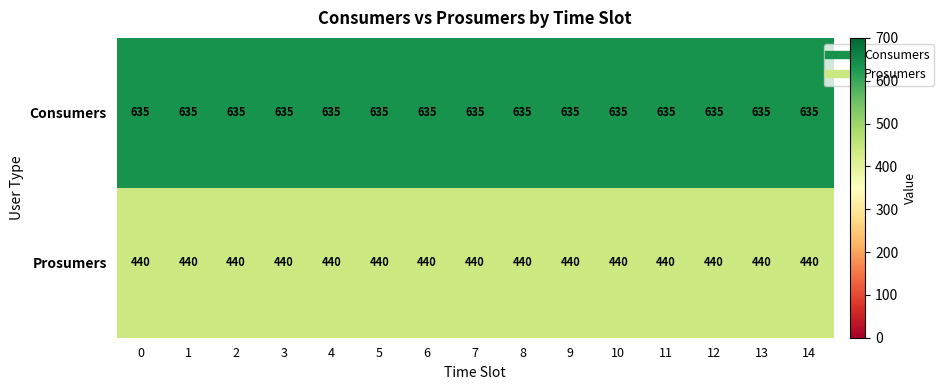

True or false: Consumers has a value of 347 at 13.

False